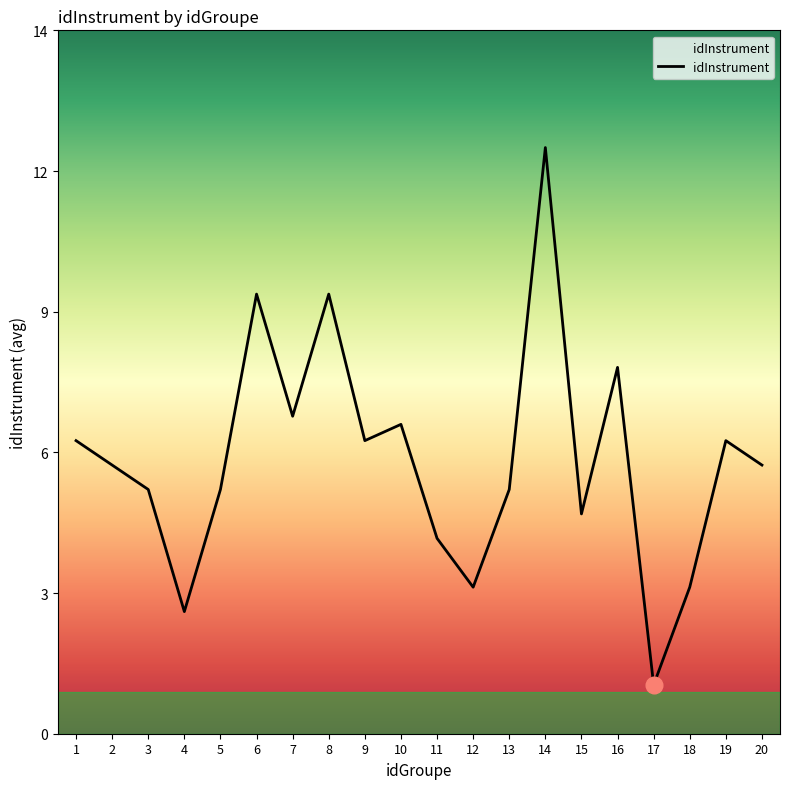

How many points are lower than both their immediate neighbors (excluding endpoints)?

6